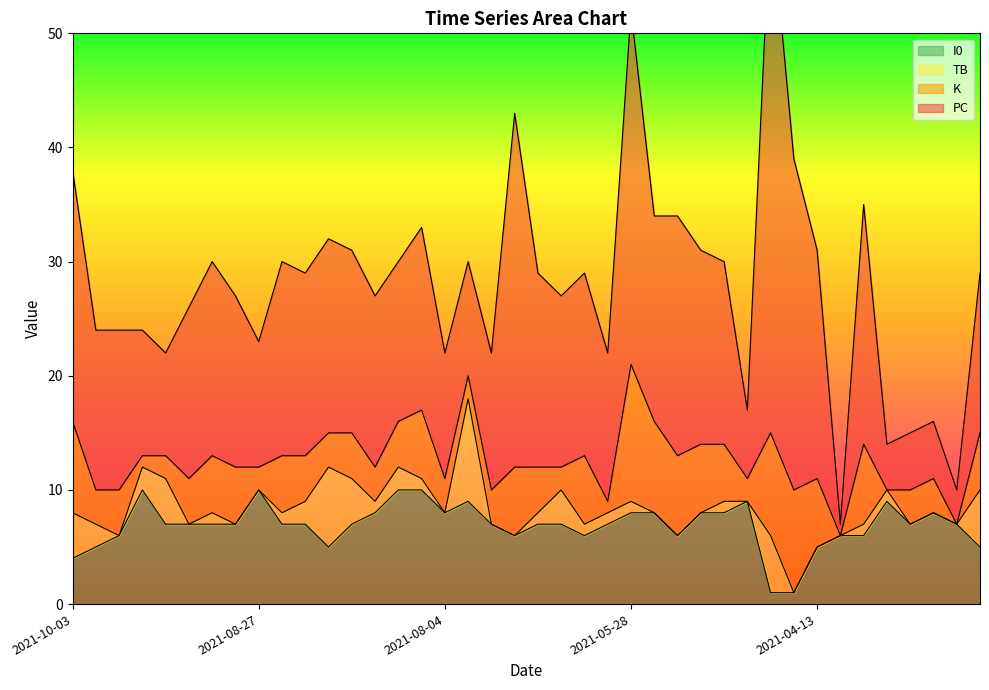

At which category does the chart reach its minimum across all series?

2021-03-26